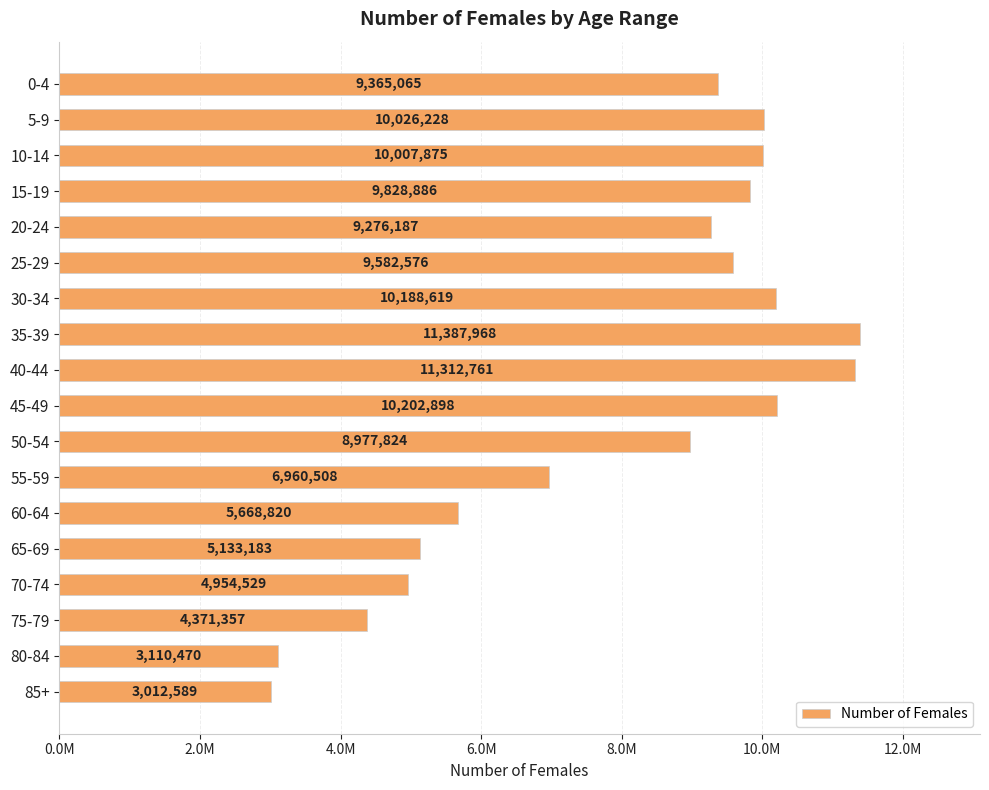

Does the chart contain any negative values?

No